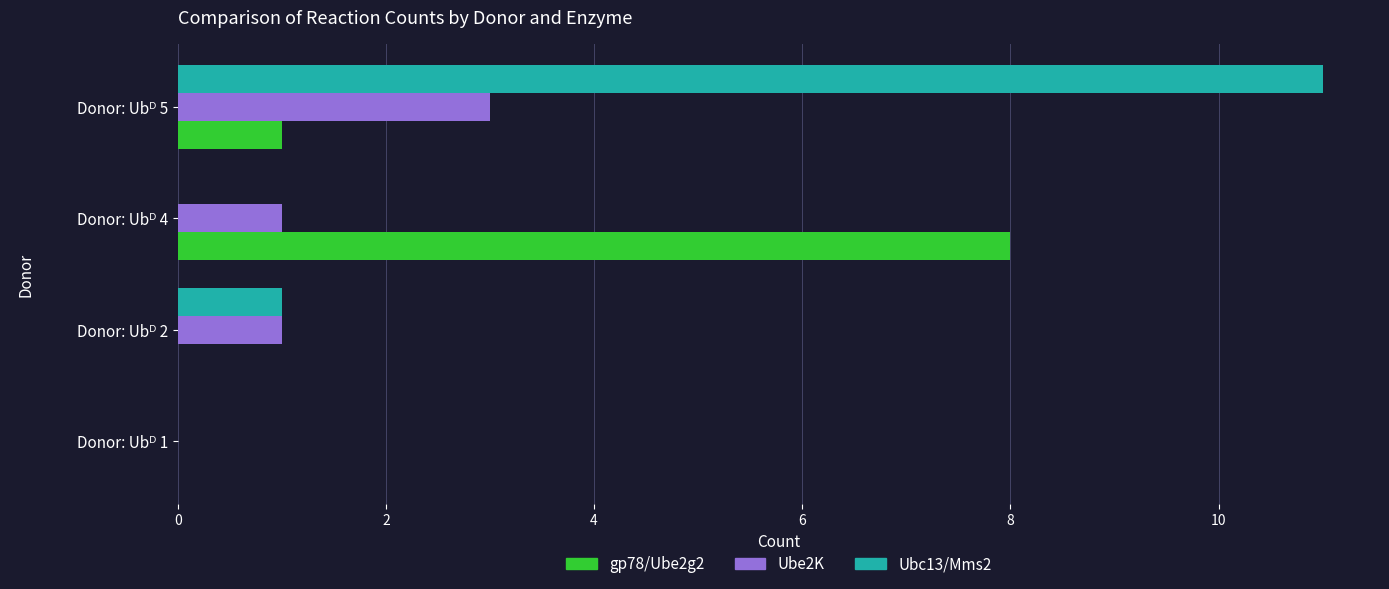

What is the sum of all Ube2K values?

5